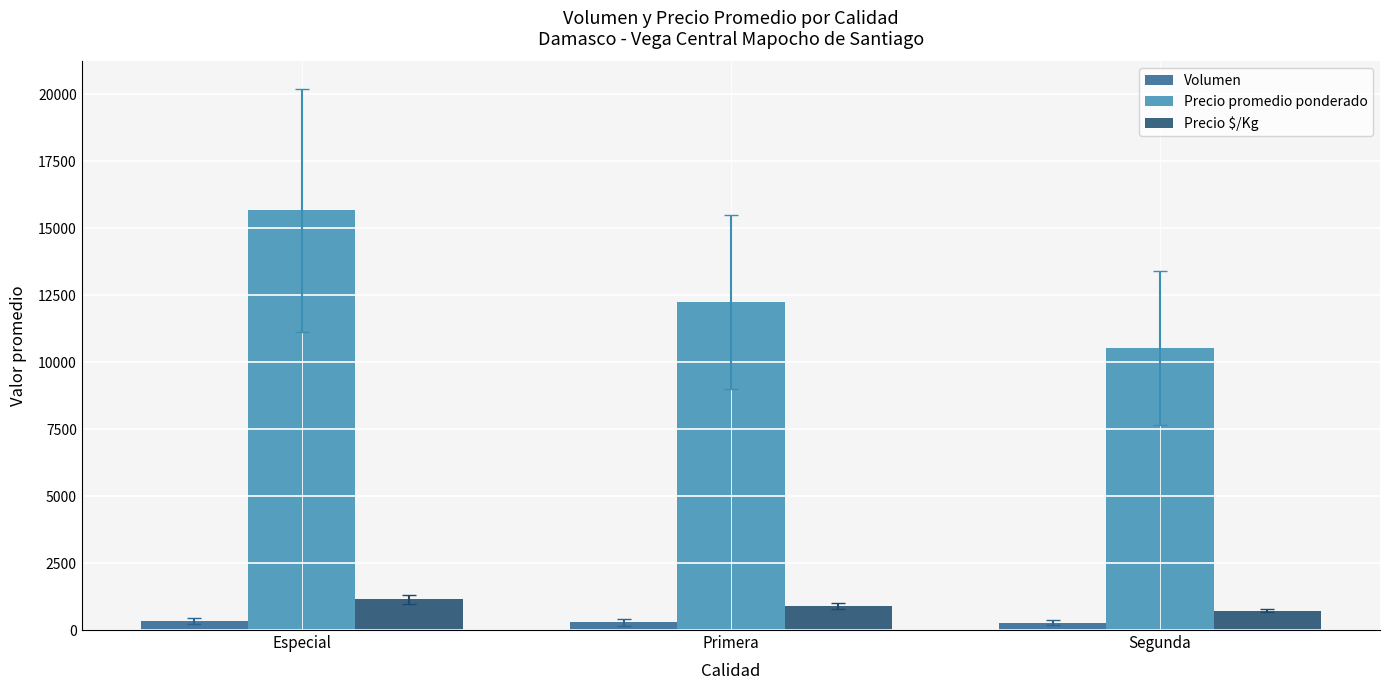

Does the chart contain stacked bars?

No